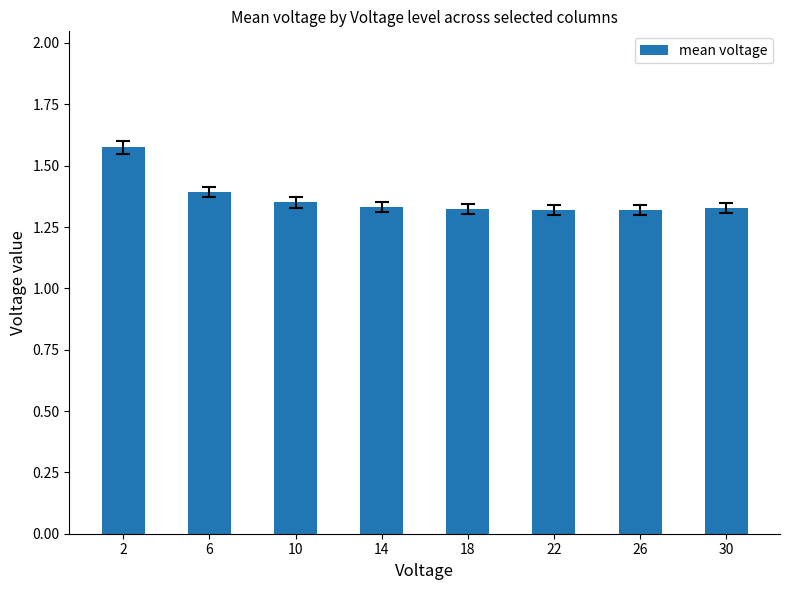

How many categories are shown in the chart?

8